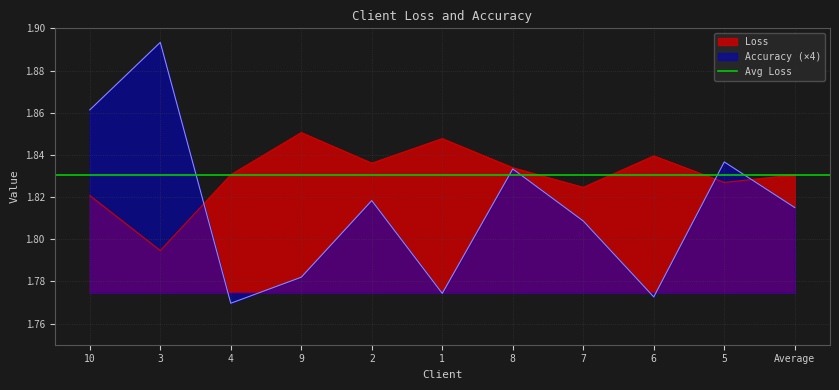

What is the difference between the maximum and minimum values in the Accuracy series?

0.1